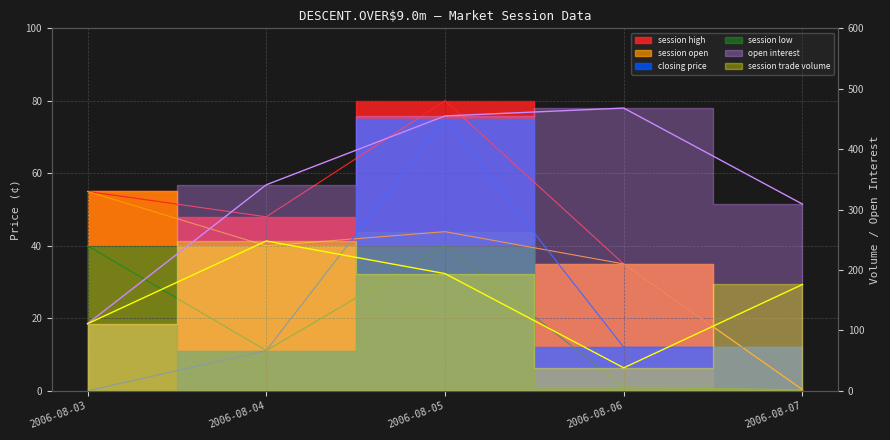

How many data points in session low are less than 11?

2